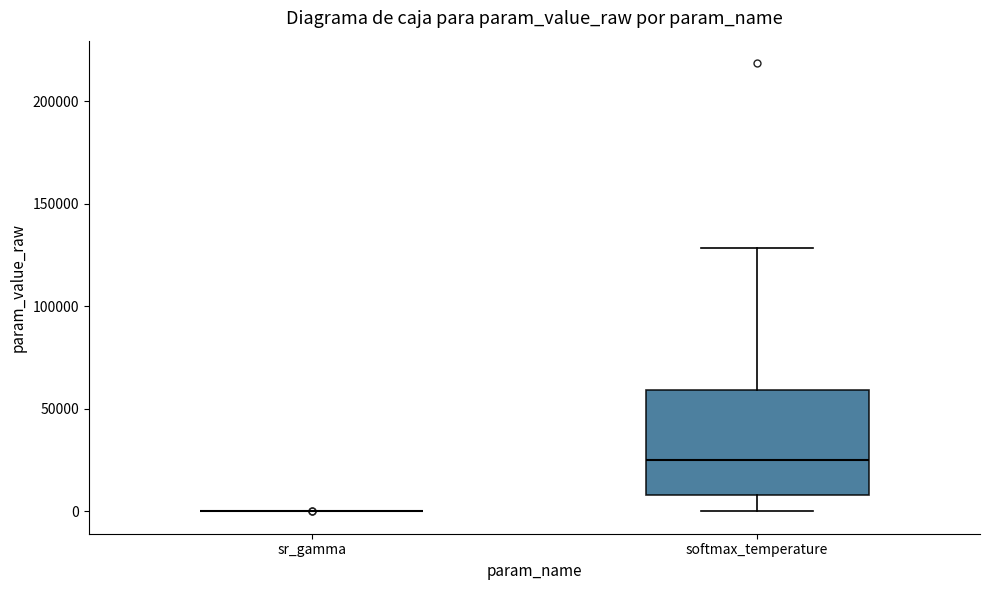

Reading left to right, transcribe this box plot: for each box, give where its median line is, the range the box spans, and where its two whiskers end, as read against the y-axis. The values are not printed on the chart, so give them approximately, as read against the axis.

sr_gamma: box collapsed to a line at 0, whiskers 0 to 0
softmax_temperature: median 25000, box 10000 to 60000, whiskers 0 to 130000